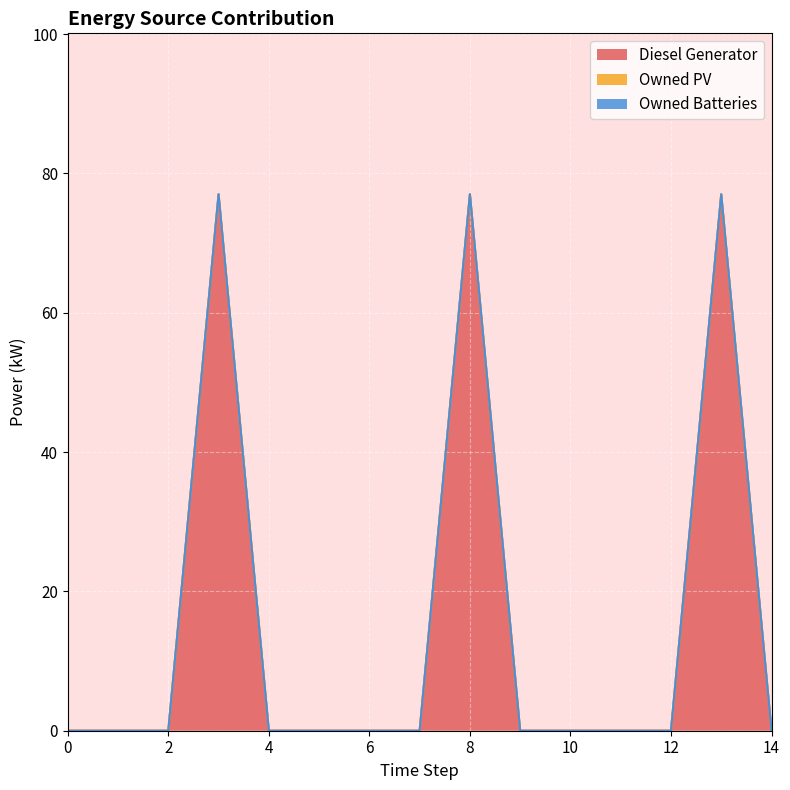

How many values in Diesel Generator are above zero?

3